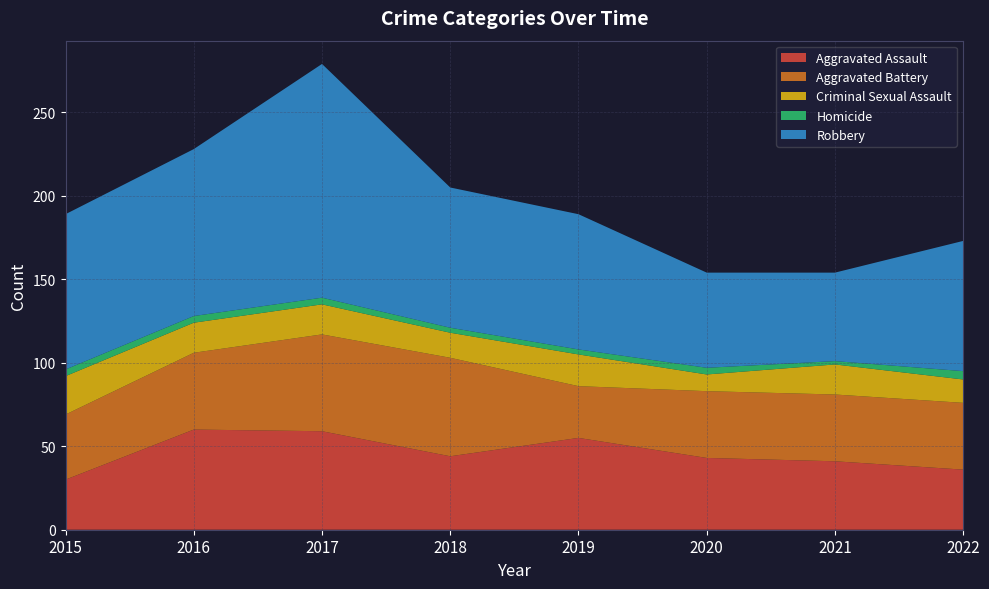

Reading left to right, what are all the values shown in this chart?

Aggravated Assault: 2015=30	2016=60	2017=59	2018=44	2019=55	2020=43	2021=41	2022=36
Aggravated Battery: 2015=39	2016=46	2017=58	2018=59	2019=31	2020=40	2021=40	2022=40
Criminal Sexual Assault: 2015=23	2016=18	2017=18	2018=15	2019=19	2020=10	2021=18	2022=14
Homicide: 2015=4	2016=4	2017=4	2018=3	2019=3	2020=4	2021=2	2022=5
Robbery: 2015=93	2016=100	2017=140	2018=84	2019=81	2020=57	2021=53	2022=78